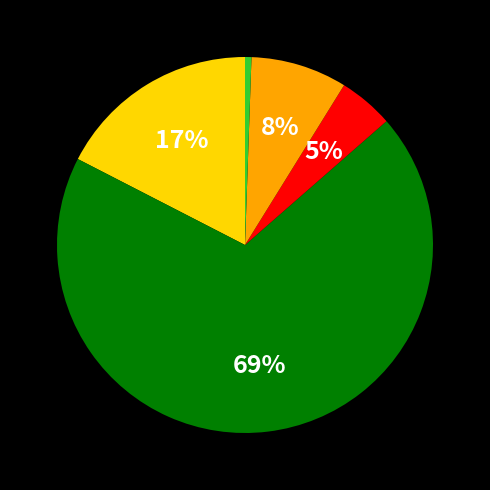

Is there a majority slice in this chart?

Yes